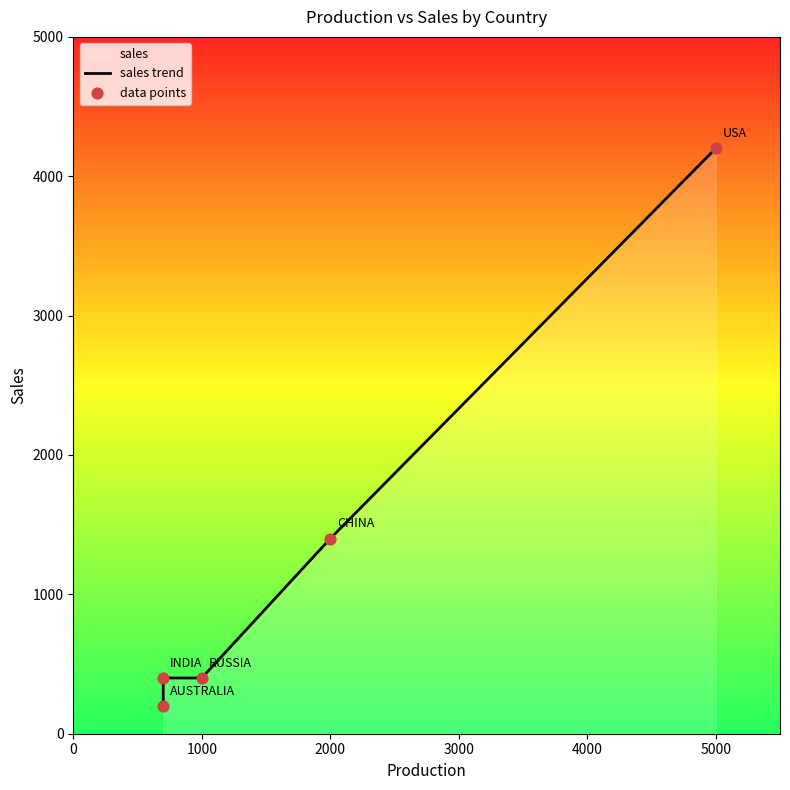

Which series has the widest spread of Y values?

sales trend